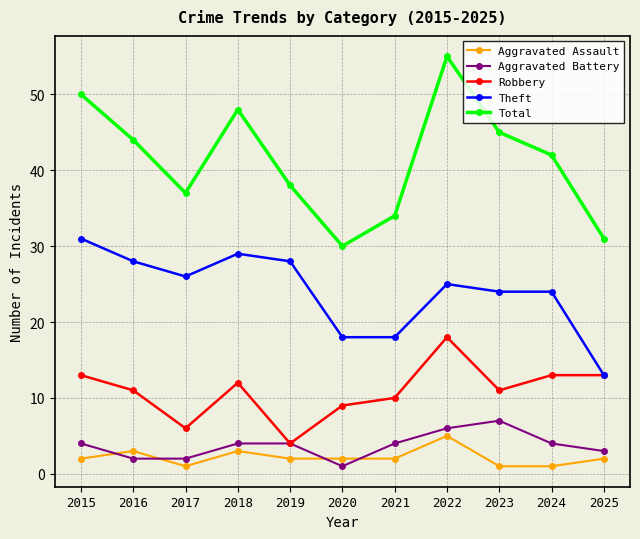

What is the sum of the Aggravated Assault values at 2025 and 2018?

5